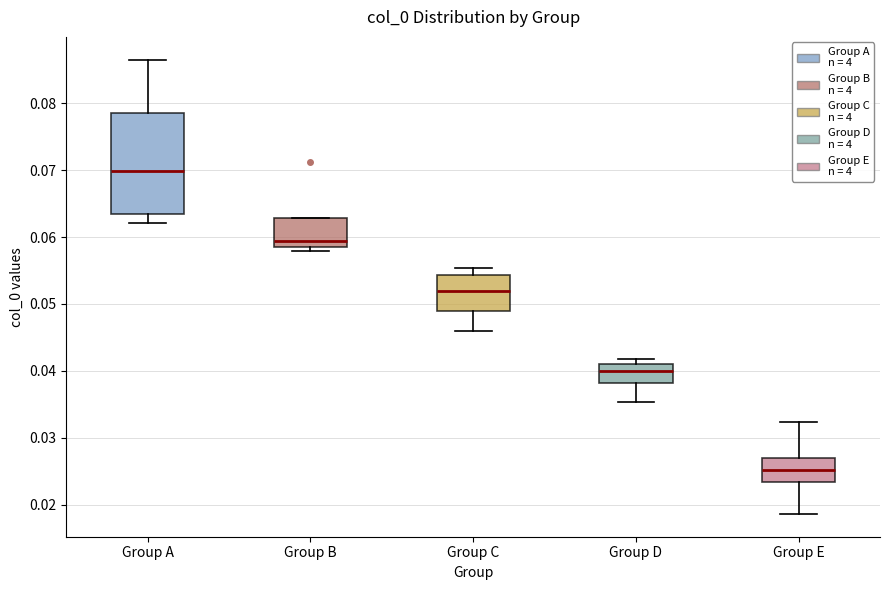

Where is the lower edge of the box for Group B on the y-axis? The values are not printed on the chart, so give them approximately, as read against the axis.

0.058